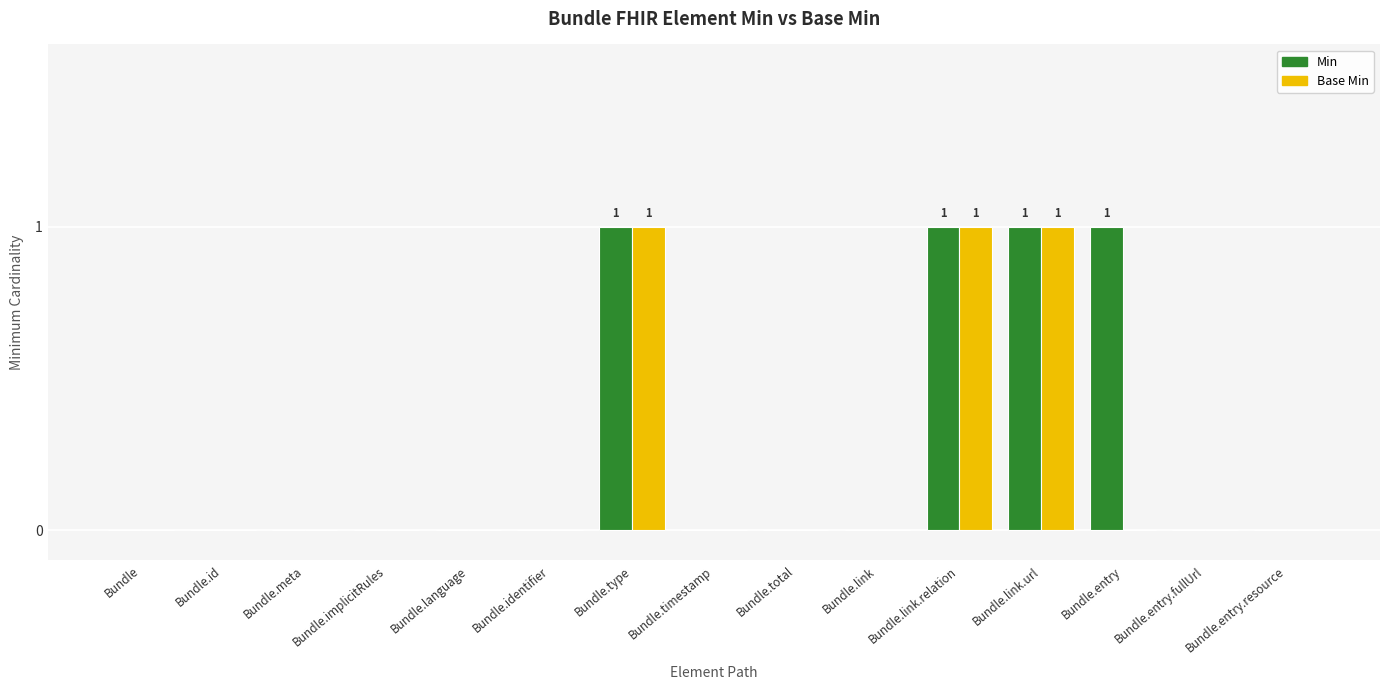

Is the value of Base Min at Bundle.entry greater than the value of Min at Bundle.entry?

No